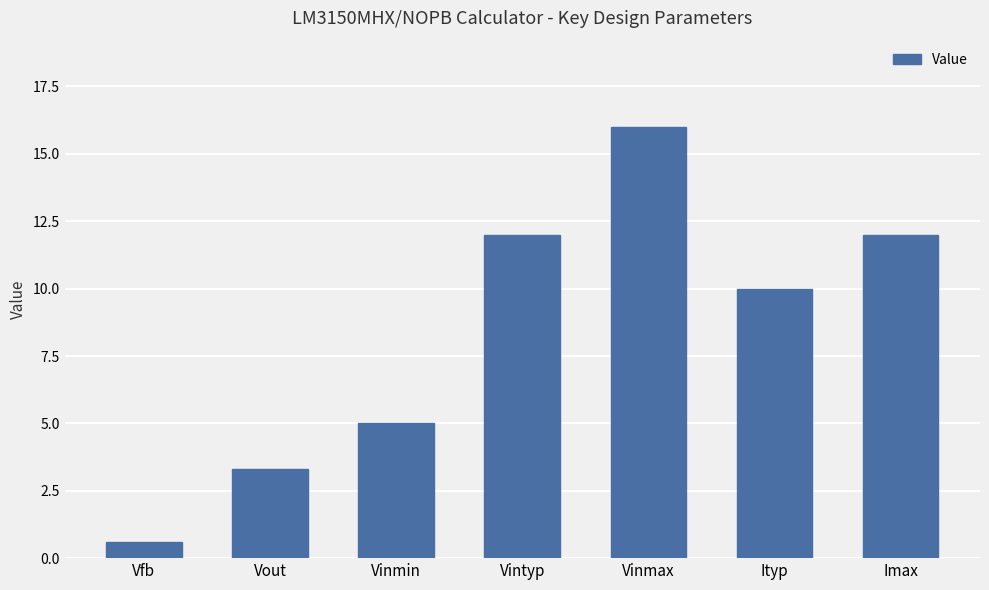

Reading right to left, what are all the values shown in this chart?

Imax=12.0	Ityp=10.0	Vinmax=16.0	Vintyp=12.0	Vinmin=5.0	Vout=3.3	Vfb=0.6